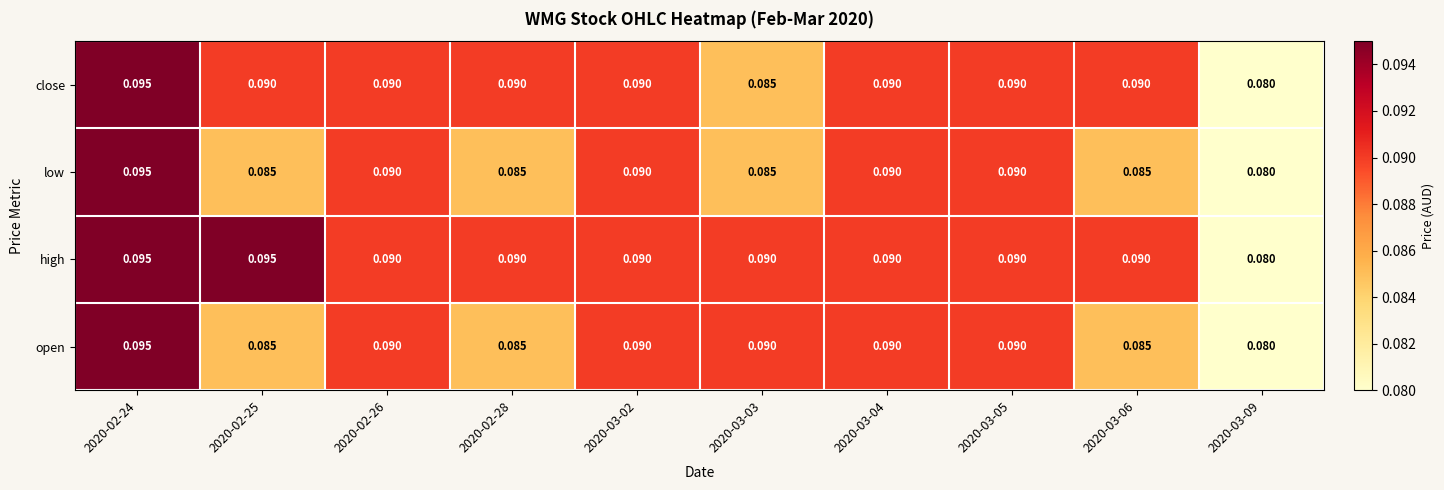

Which series has the largest total across all categories?

high